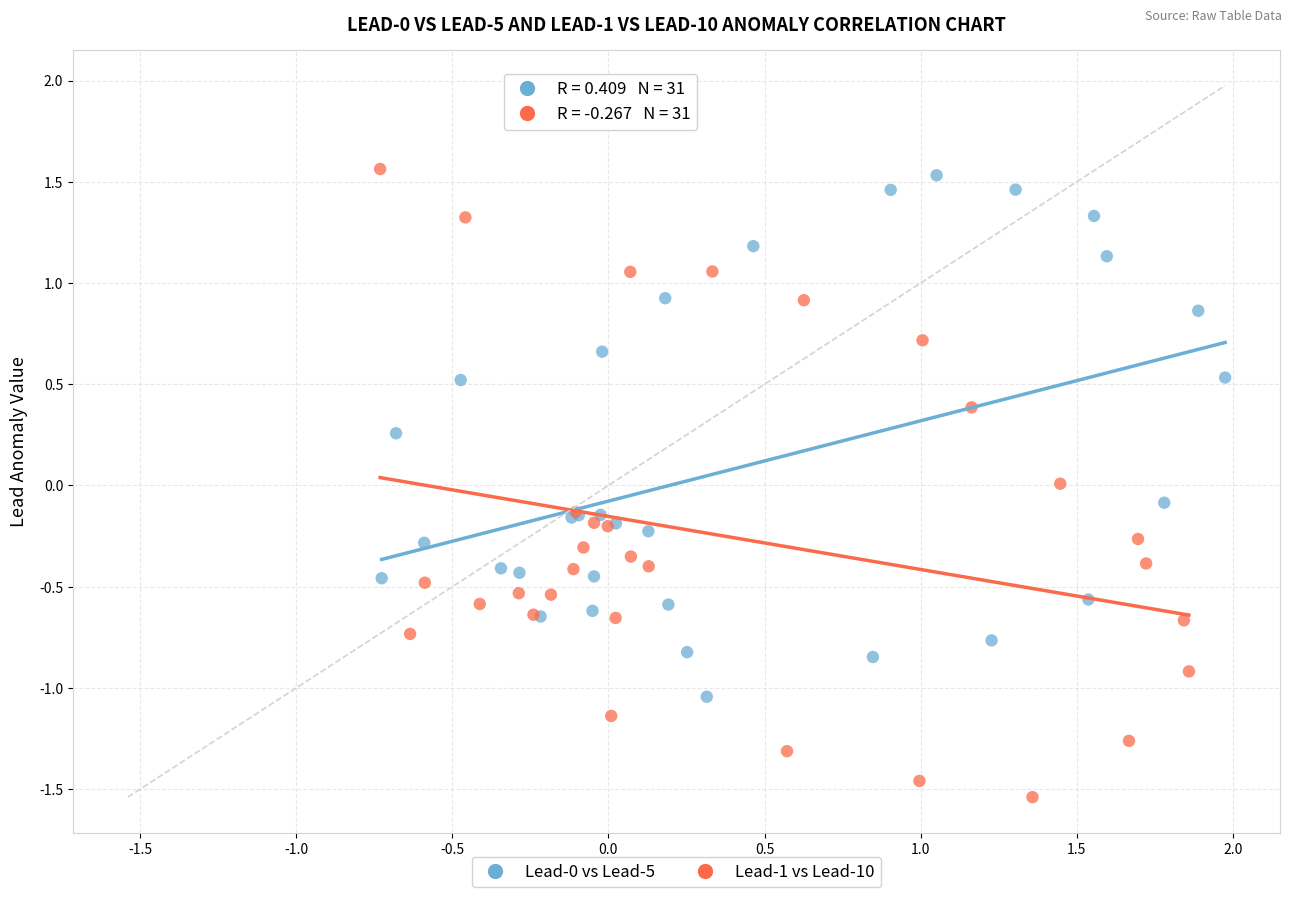

Which series has the widest spread of Y values?

Lead-1 vs Lead-10